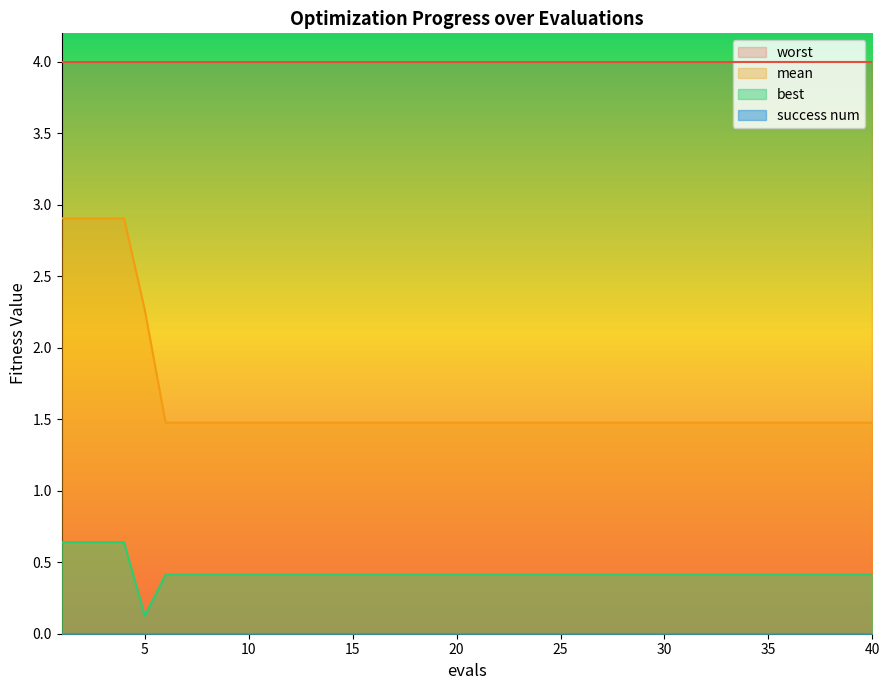

The value of mean at 20 is 1.5. True or false?

True